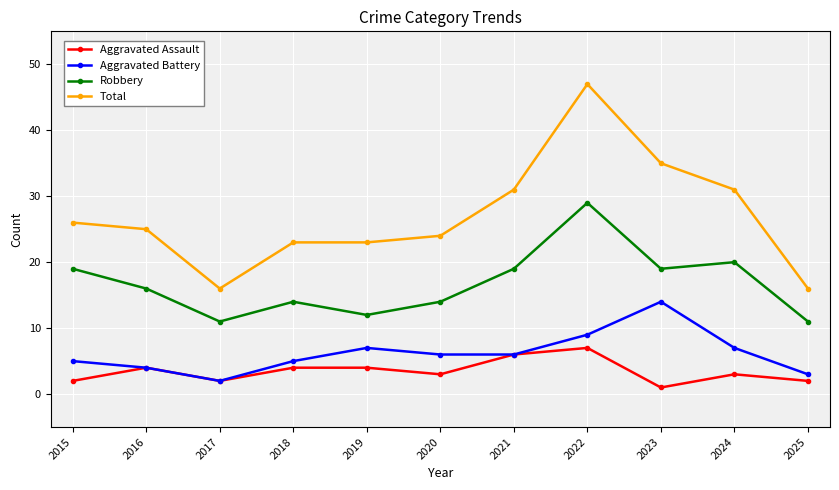

Does the chart display data point markers on the line(s)?

Yes